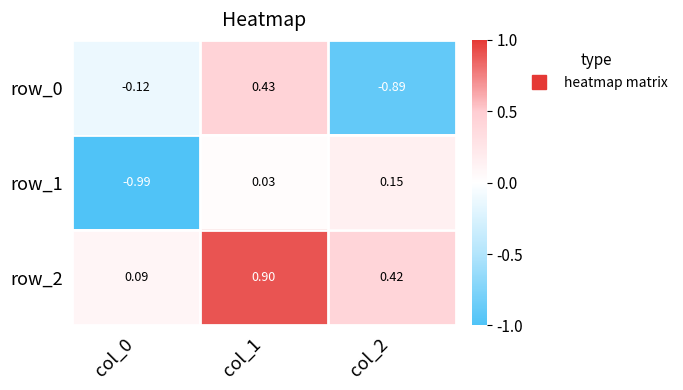

What is the sum of the row_2 values at col_0 and col_2?

0.5